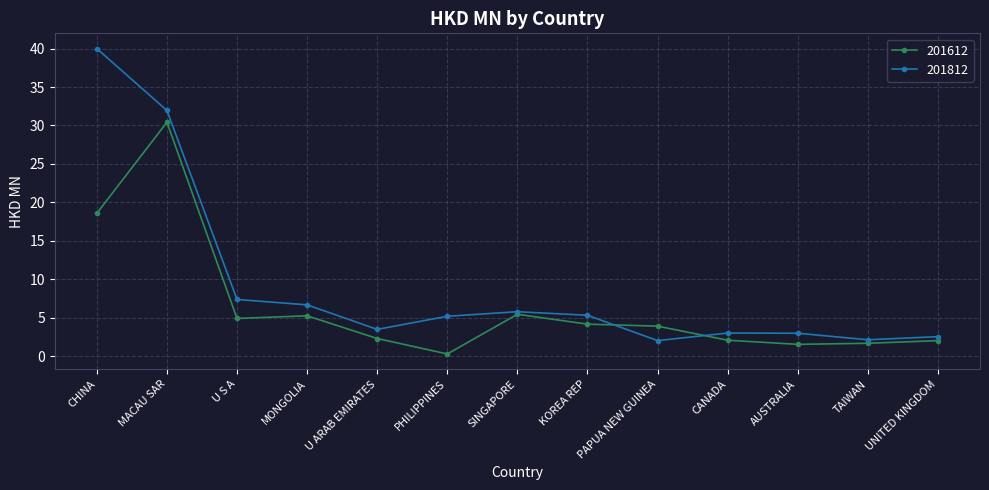

What position from the right is PAPUA NEW GUINEA?

5